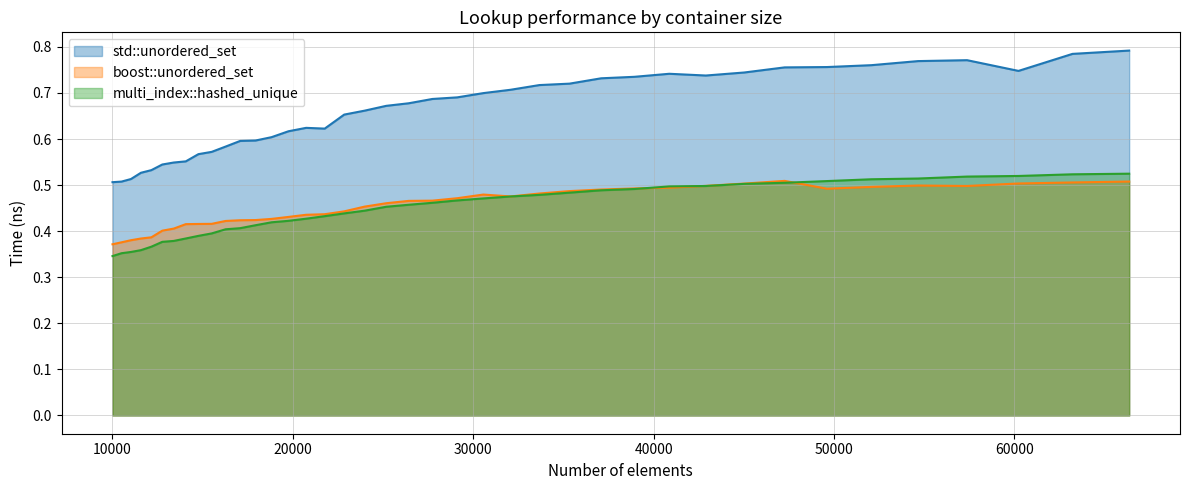

Which series has the largest total across all categories?

std::unordered_set